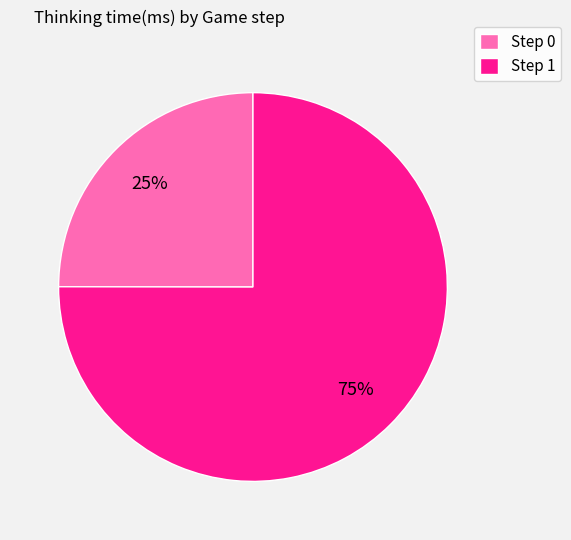

Which slice represents more than half of the pie?

Step 1